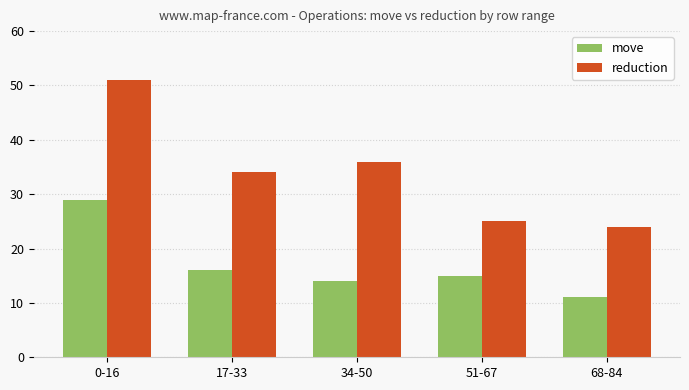

The move series shows 45 at 0-16. True or false?

False